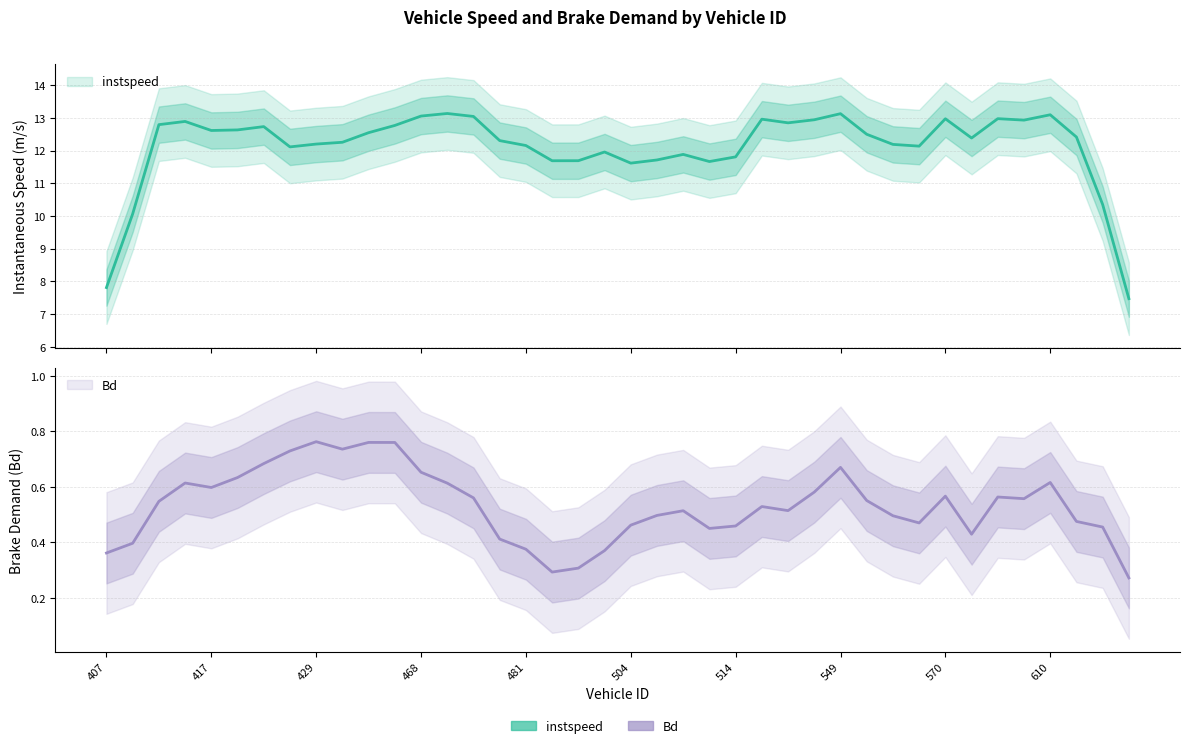

True or false: instspeed and Bd intersect in this chart.

False